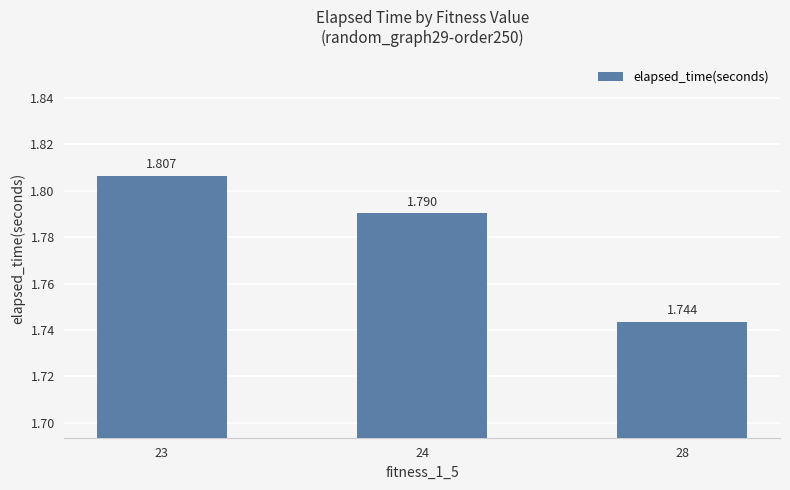

Approximately how many times larger is the value at 28 compared to 24?

1.0